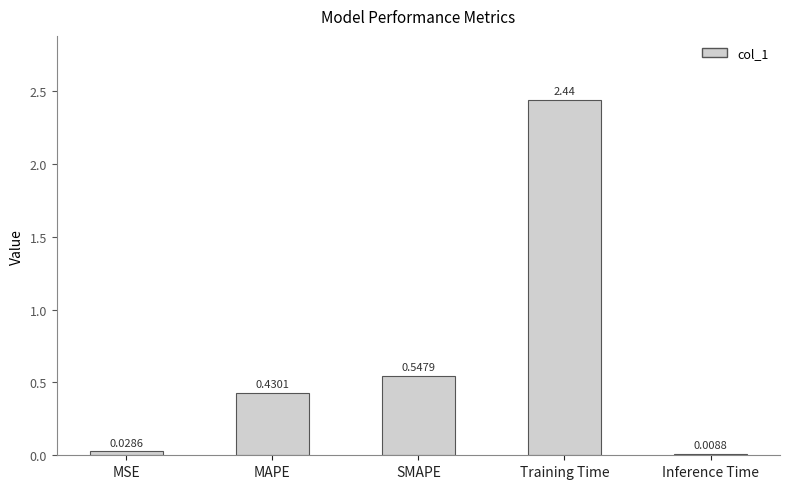

What is the label of the 3rd bar from the left?

SMAPE